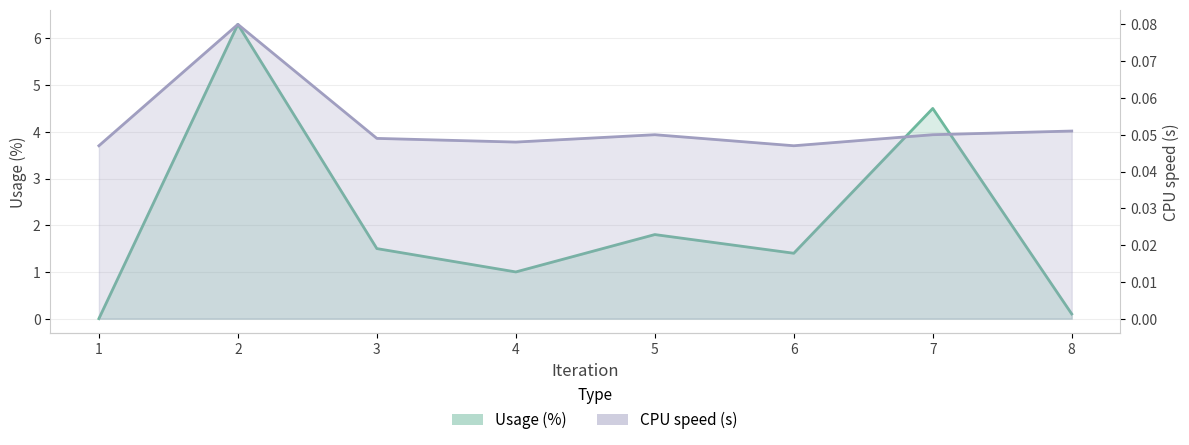

Where is the first local minimum for CPU speed (s)?

4